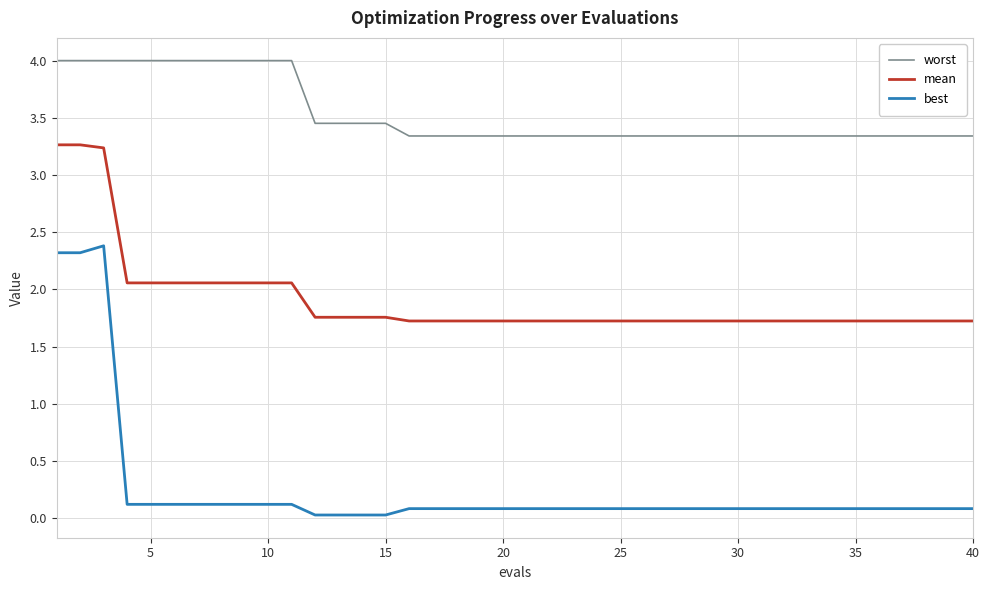

Which series has the largest range (max minus min)?

best